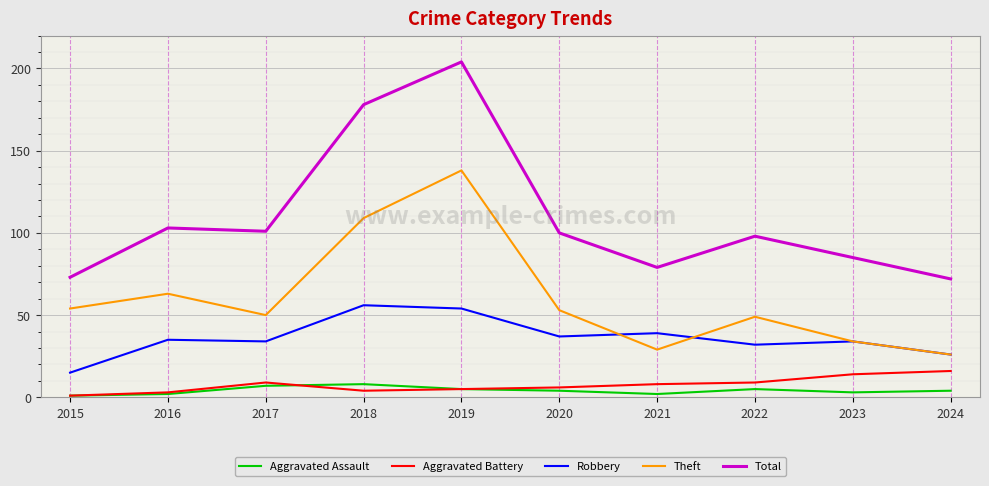

What is the spread (max minus min) of values at 2022?

93